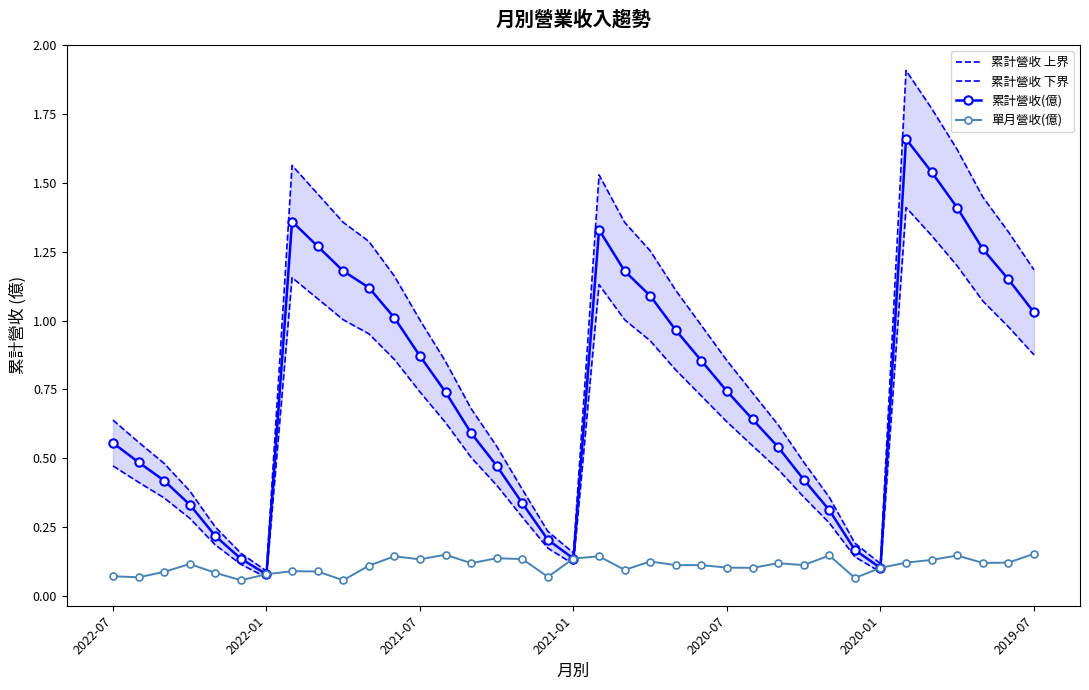

At 33, list the series in order from largest to smallest.

累計營收 上界, 累計營收(億), 累計營收 下界, 單月營收(億)